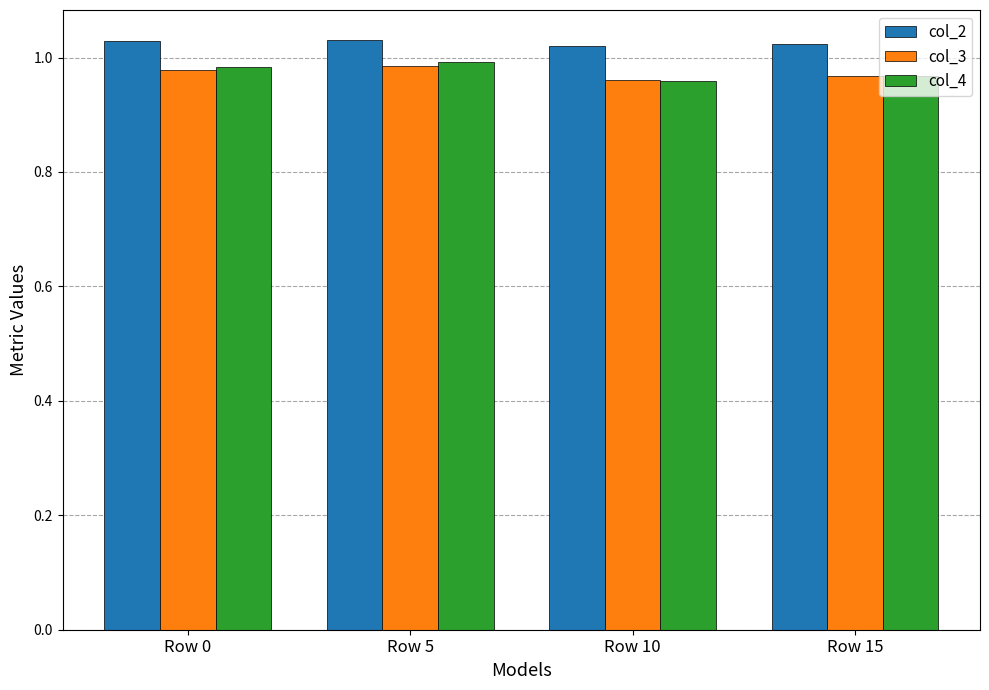

What is the sum of the col_4 values at Row 15 and Row 0?

2.0